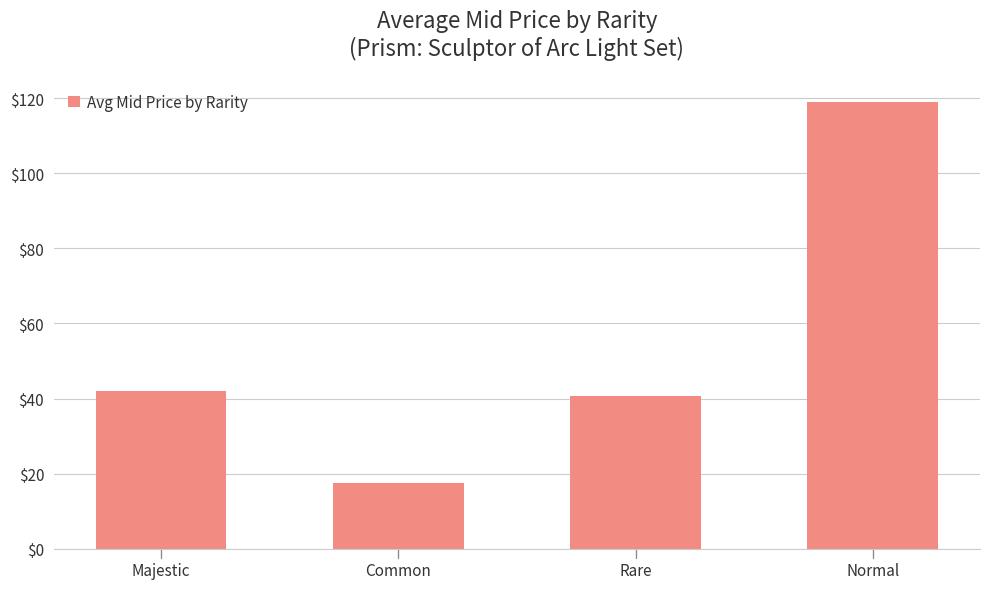

Rank the categories by value from lowest to highest.

Common, Rare, Majestic, Normal